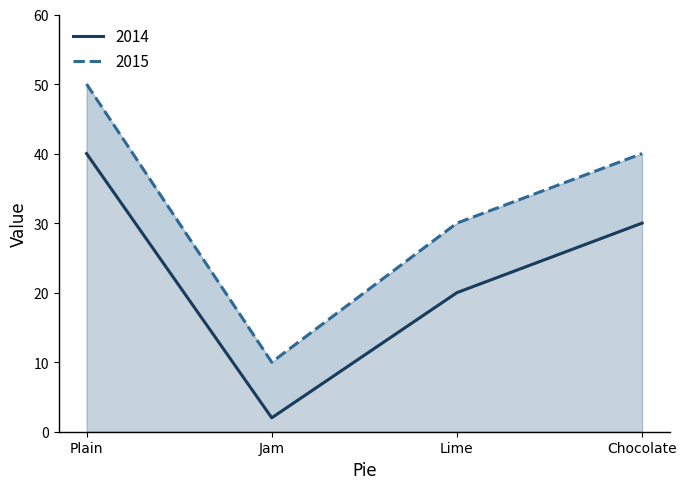

Which category has the highest value in the 2015 series?

Plain